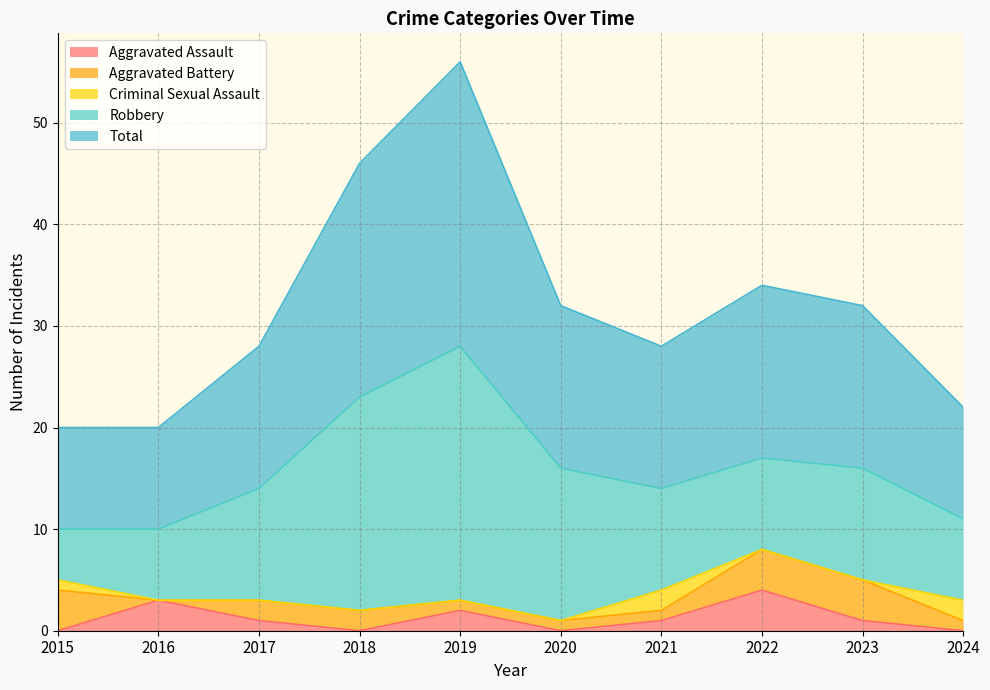

At which label is Criminal Sexual Assault closest to 1?

2015